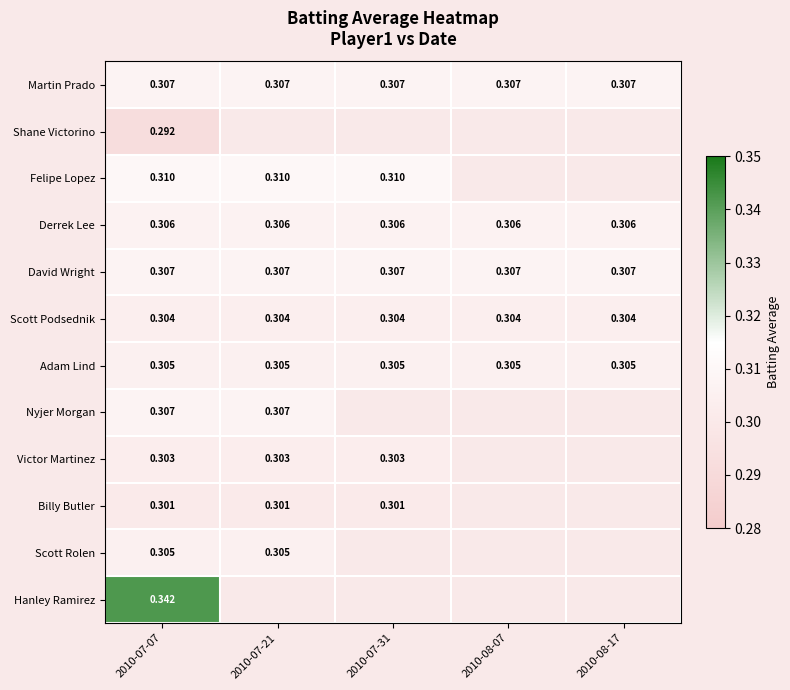

The value of Shane Victorino at 2010-07-07 is 0.1. True or false?

False